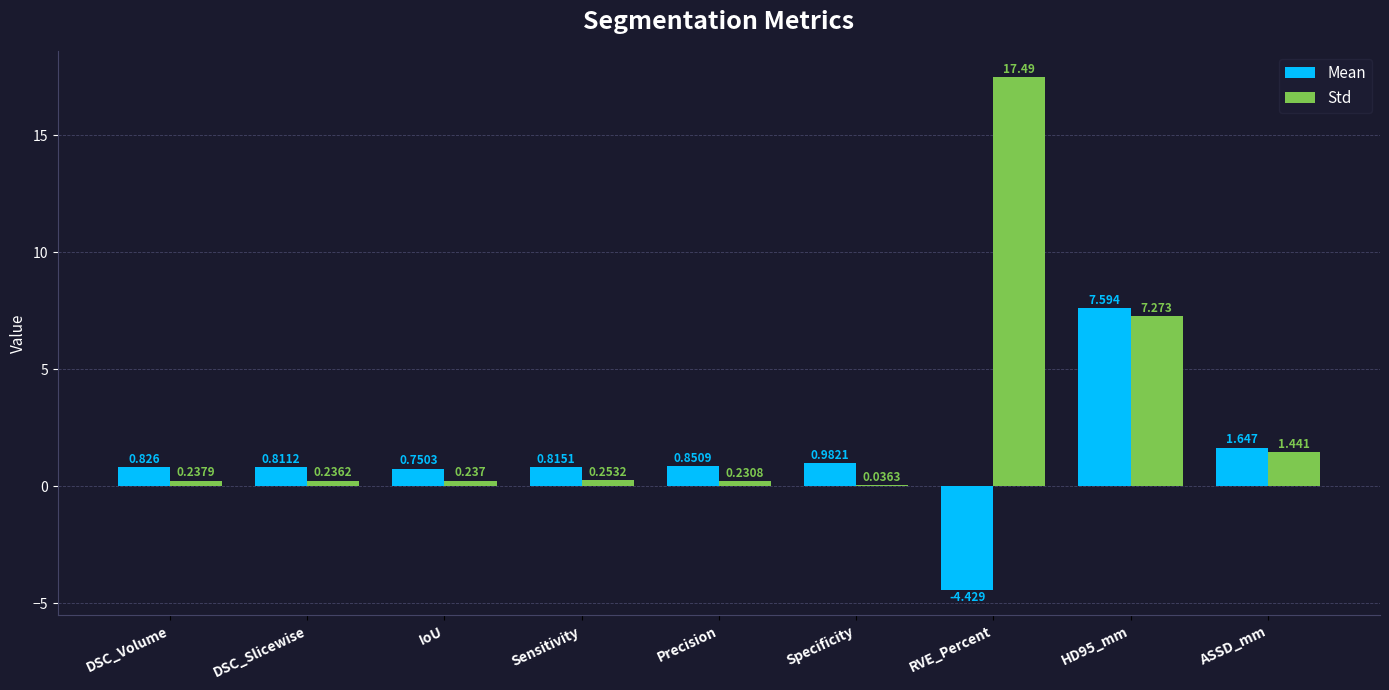

True or false: Mean has a value of 11.7 at HD95_mm.

False